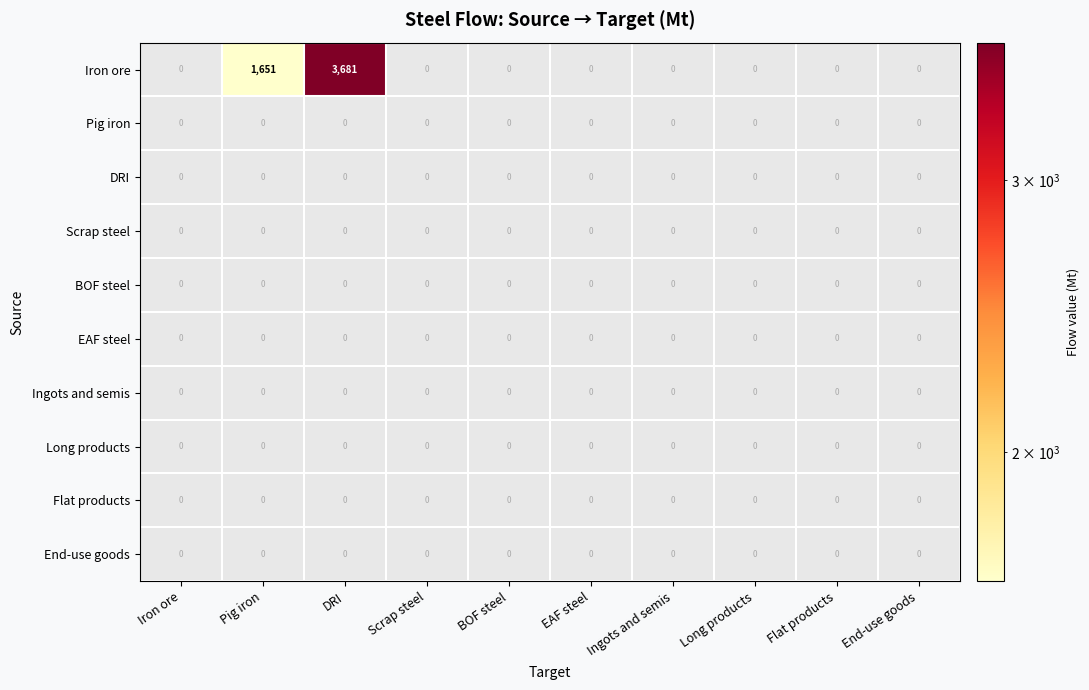

Is it true that Flat products equals 0 at Scrap steel?

True